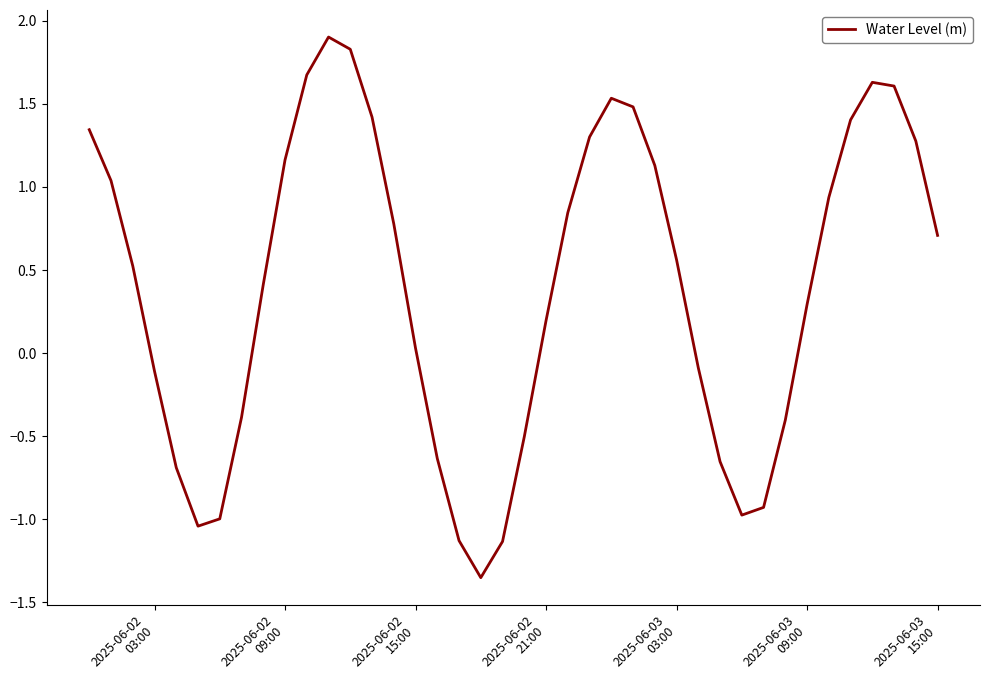

What is the difference between the maximum and minimum values?

3.3